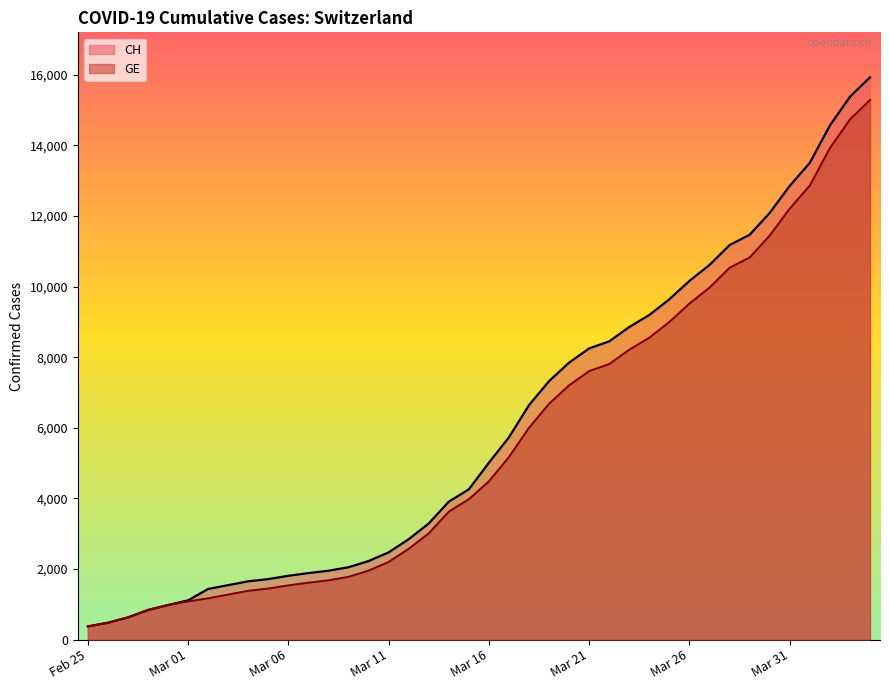

The value of CH at Mar 11 is 2472. True or false?

True